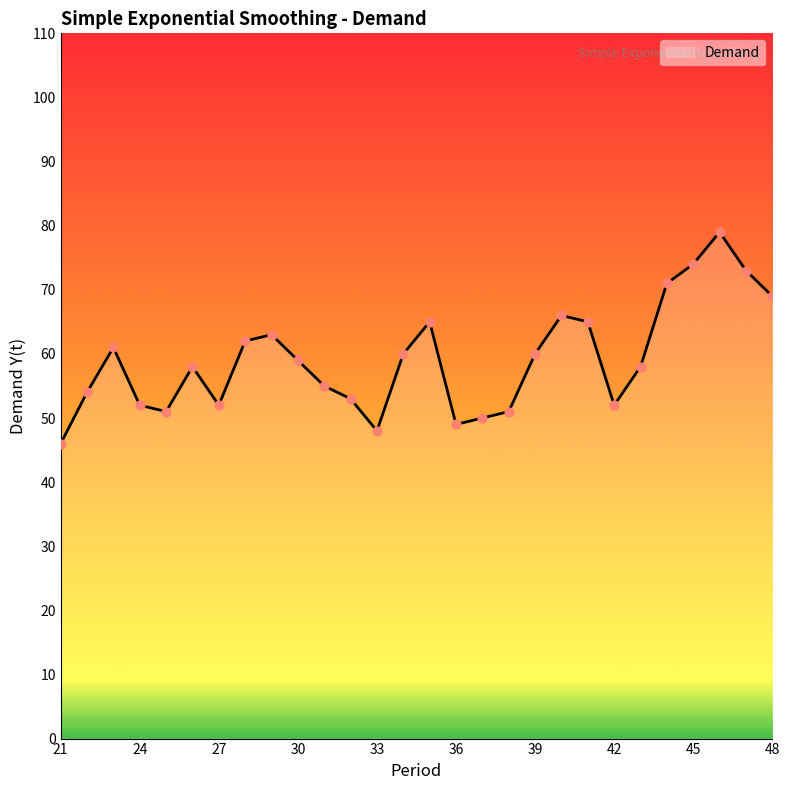

What is the difference between the maximum and minimum values?

33